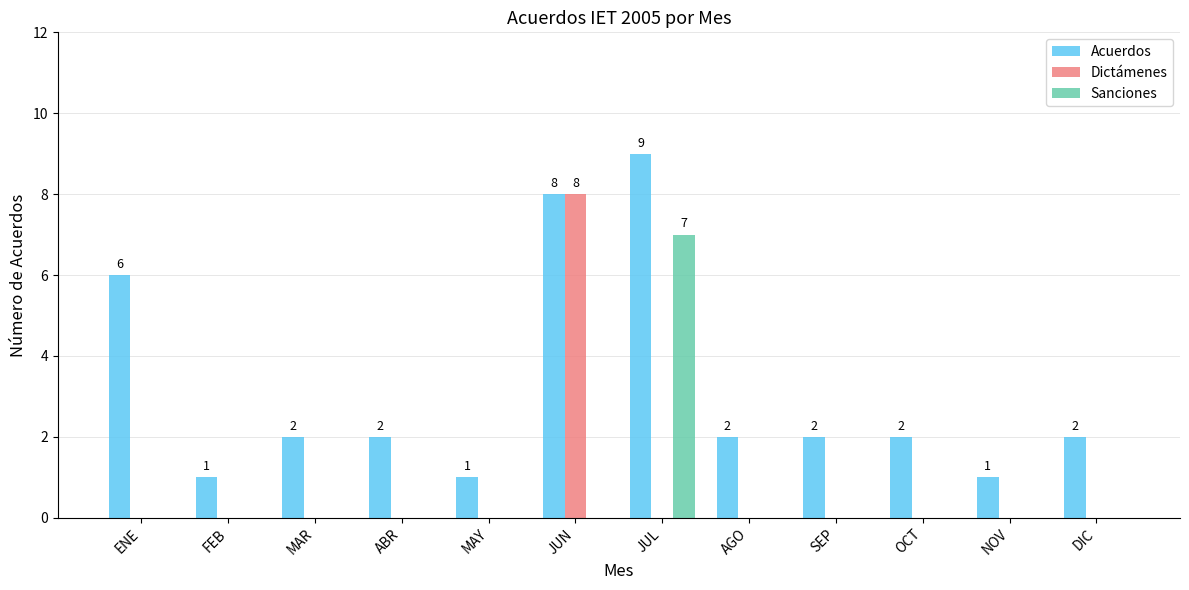

Is the value of Dictámenes at ENE greater than the value of Acuerdos at MAR?

No